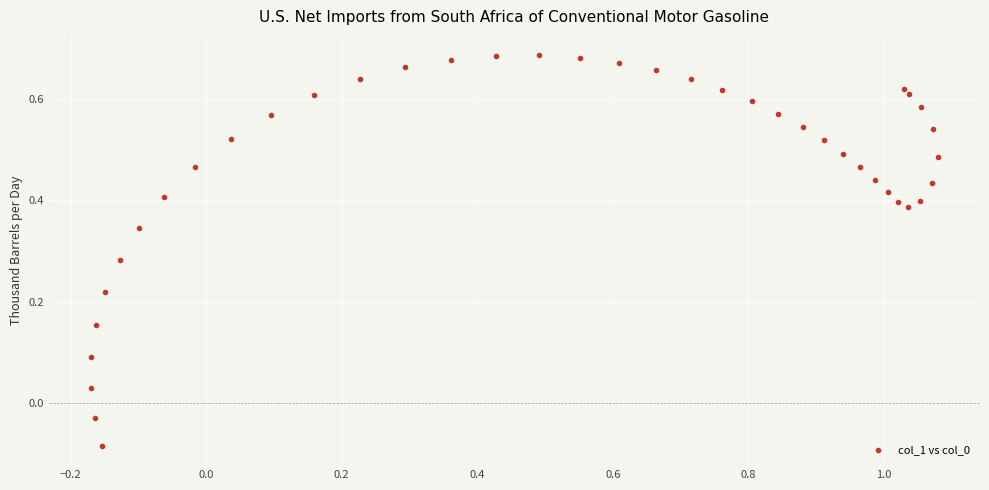

What is the range of Y values (max minus min)?

0.8